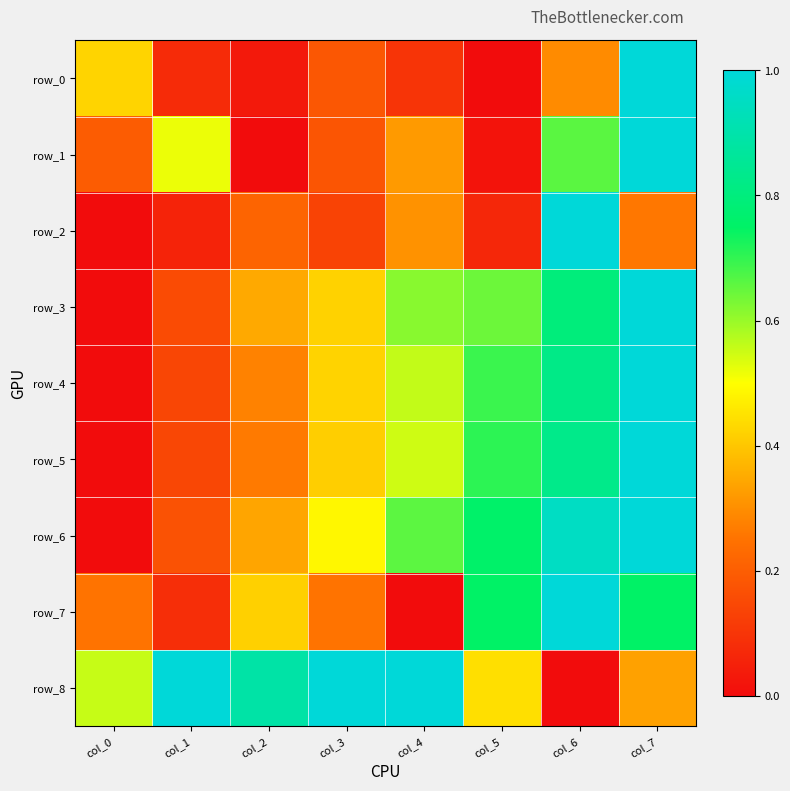

How many data points in row_7 are above 0?

7